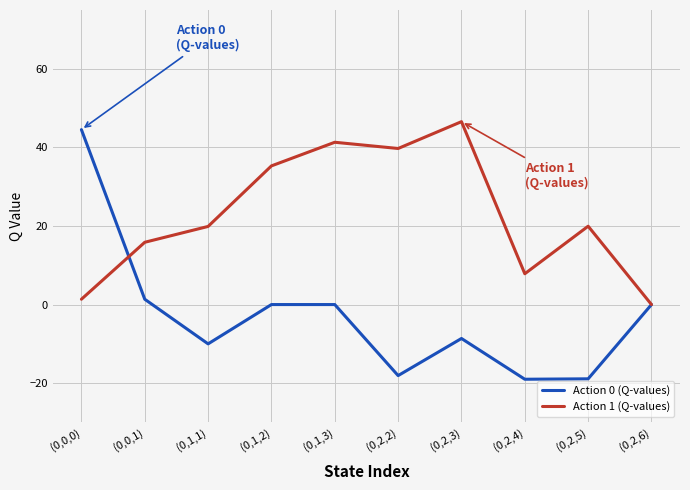

Which series changed the most between (0,1,1) and (0,2,5)?

Action 0 (Q-values)